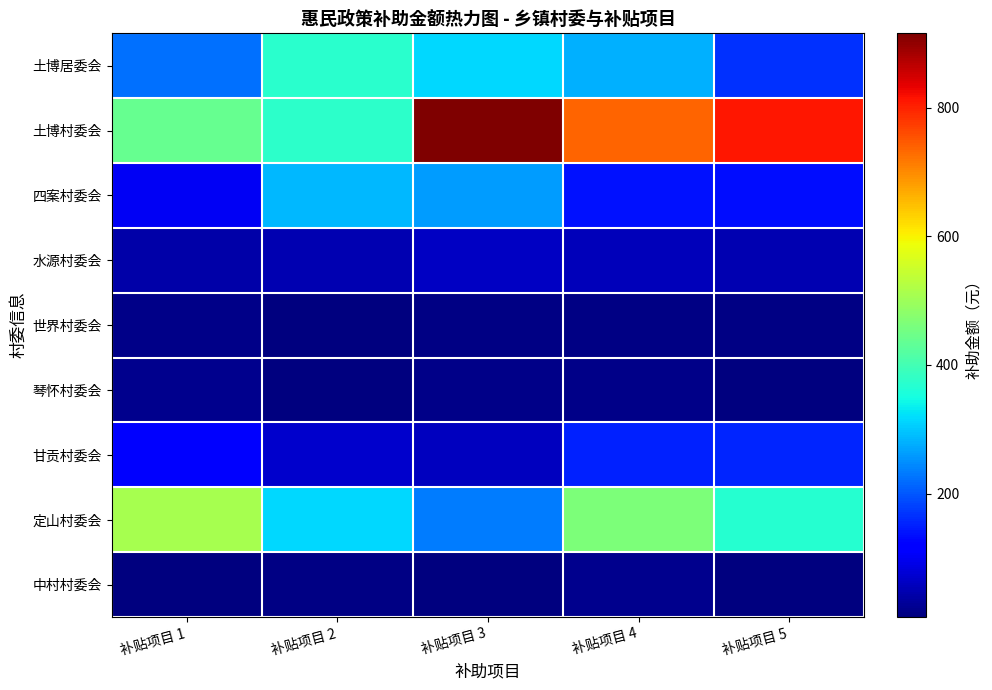

Which series changed the most between 补贴项目 1 and 补贴项目 5?

土博村委会